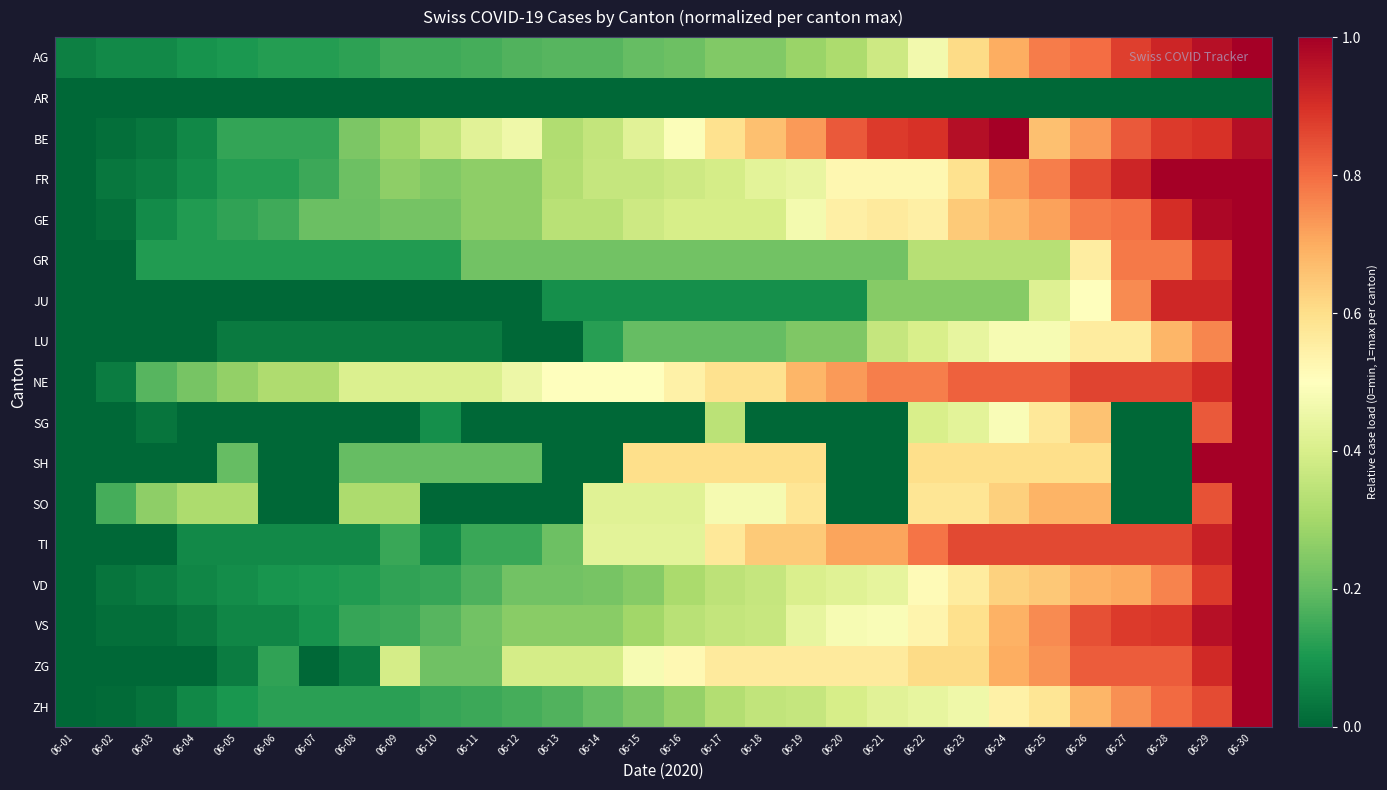

At which category does the chart reach its minimum across all series?

06-01